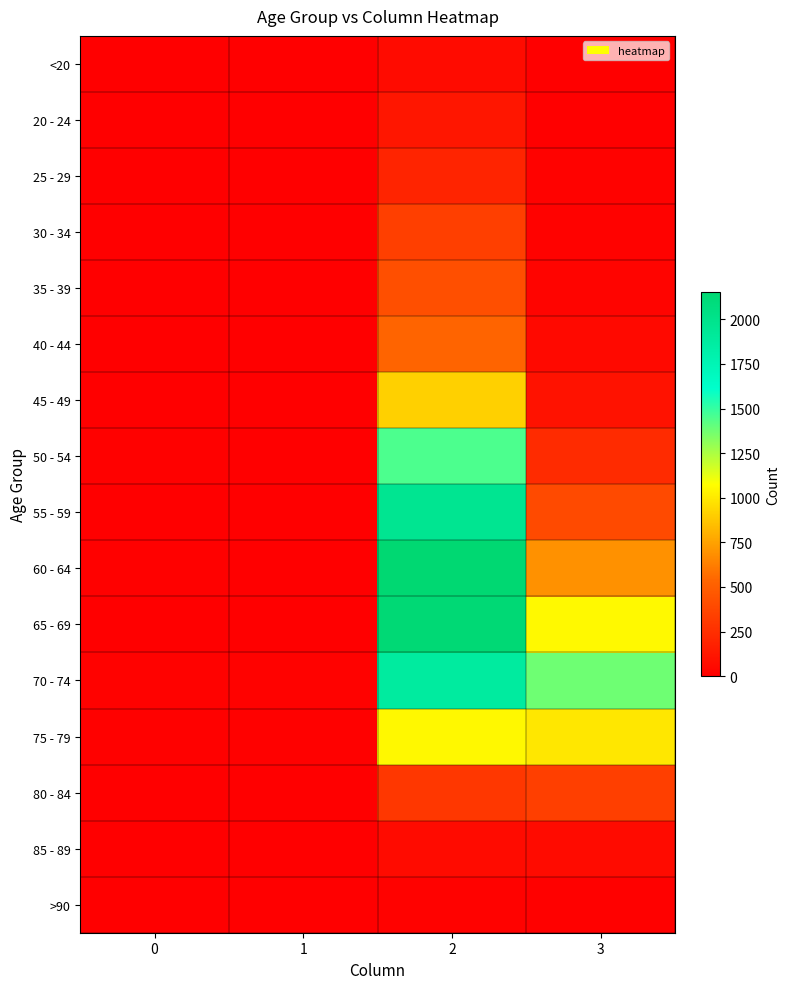

Between 2 and 0, which is larger?

2